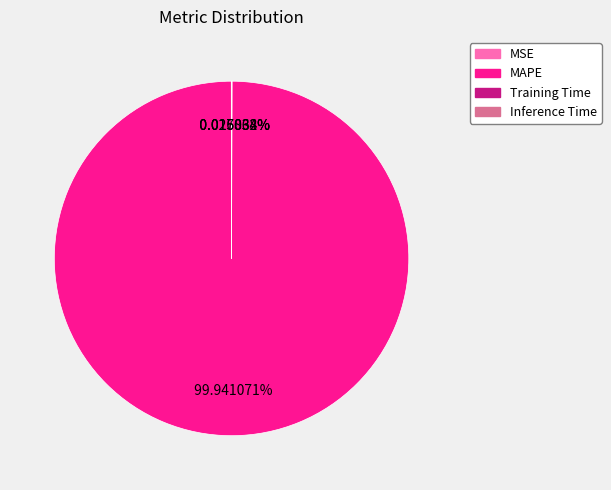

Is there a majority slice in this chart?

Yes